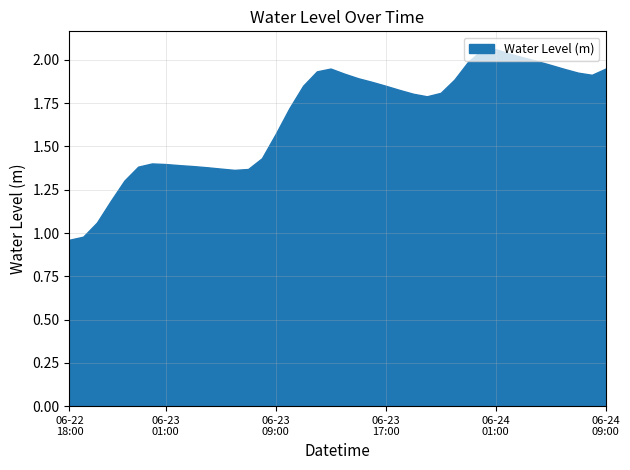

The chart shows a value of 1.9 at 2025-06-24 06:00. True or false?

True